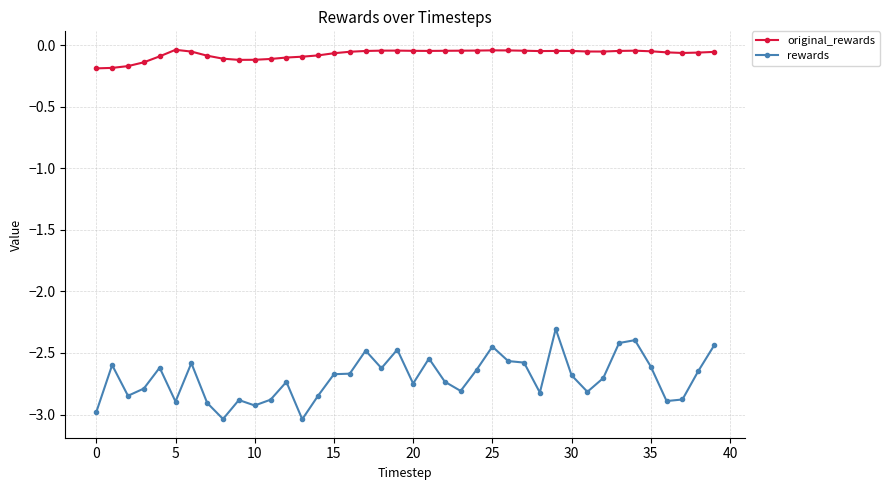

True or false: original_rewards has more than 0 interior local peaks.

True